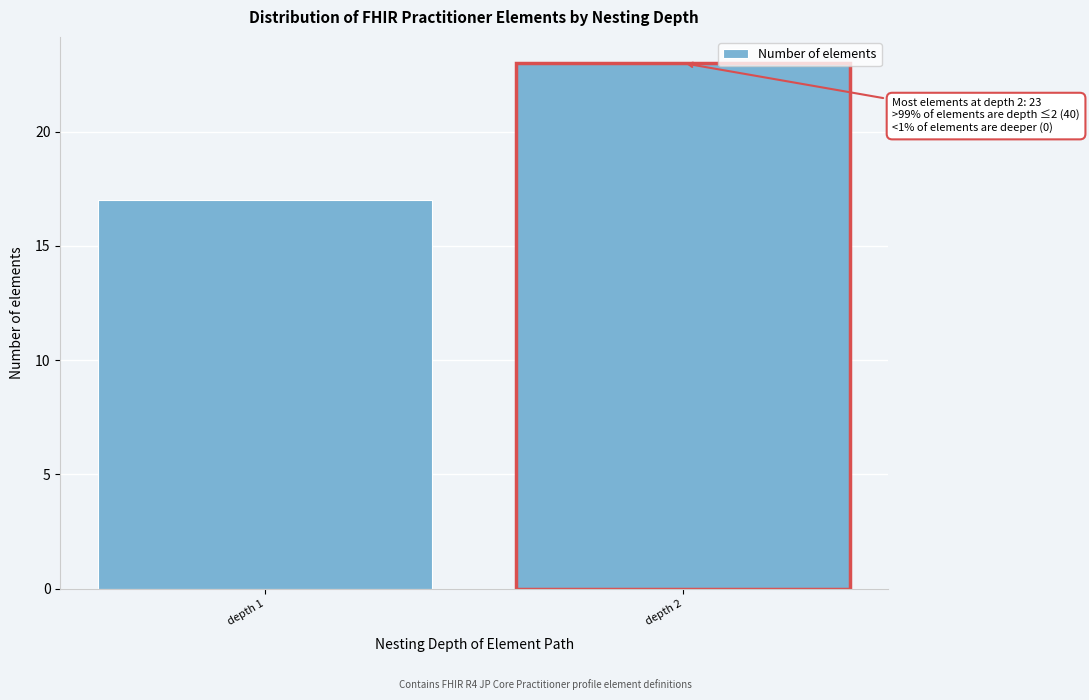

Reading left to right, list all the values displayed in this chart.

17	23